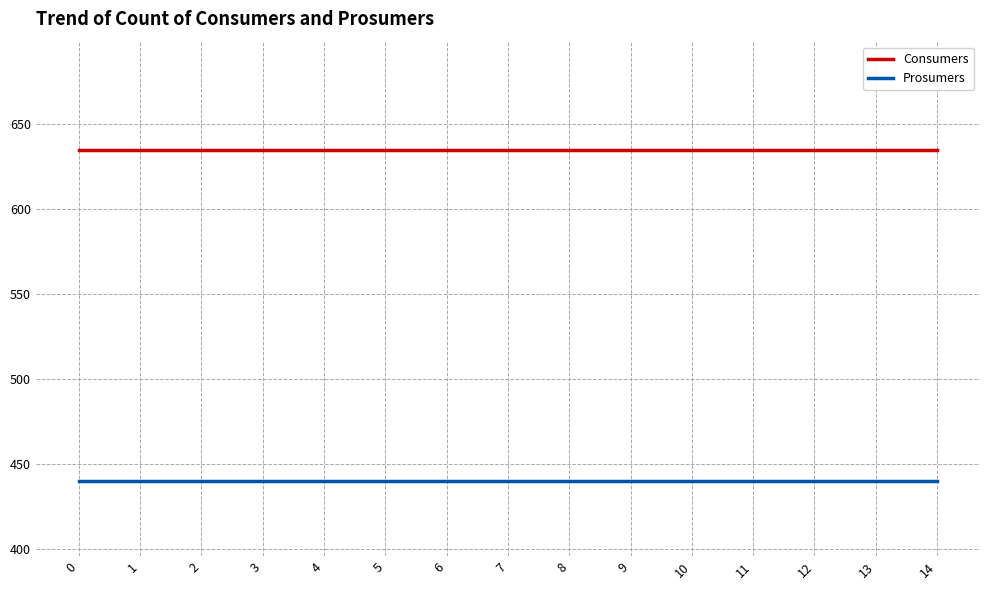

How many lines are shown in the chart?

2